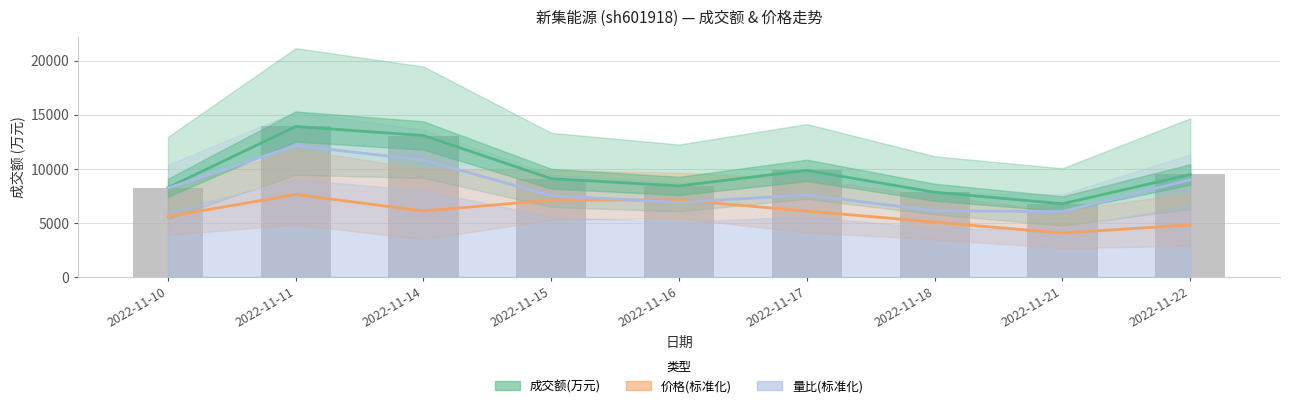

Which label corresponds to the smallest value in the chart?

2022-11-21